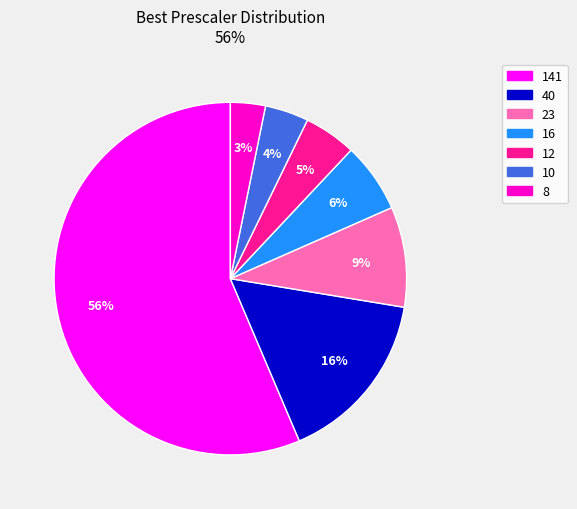

Between 16 and 8, which is larger?

16